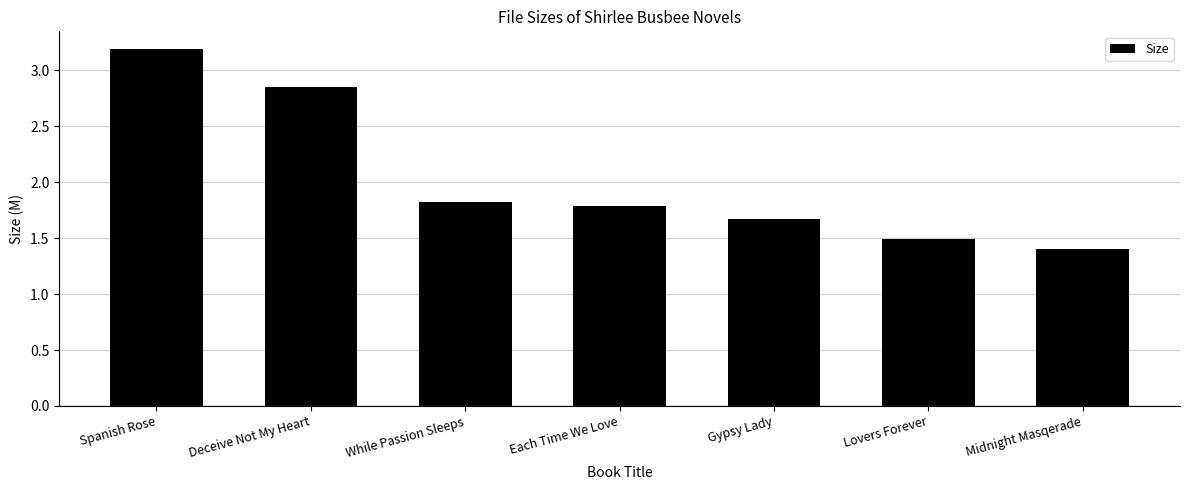

What is the minimum value shown in the chart?

1.4